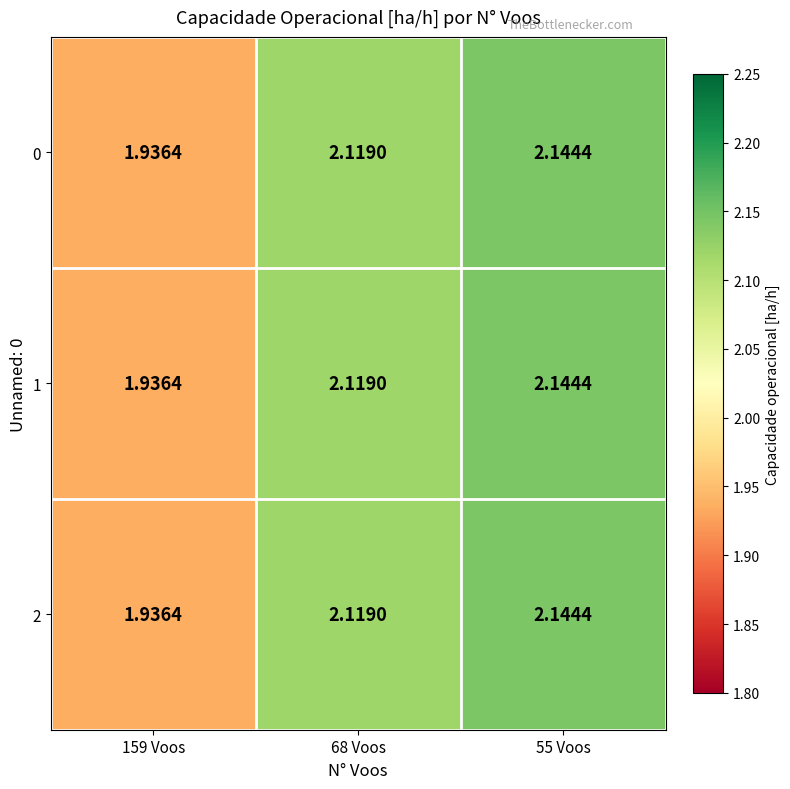

How many distinct data groups are displayed?

3